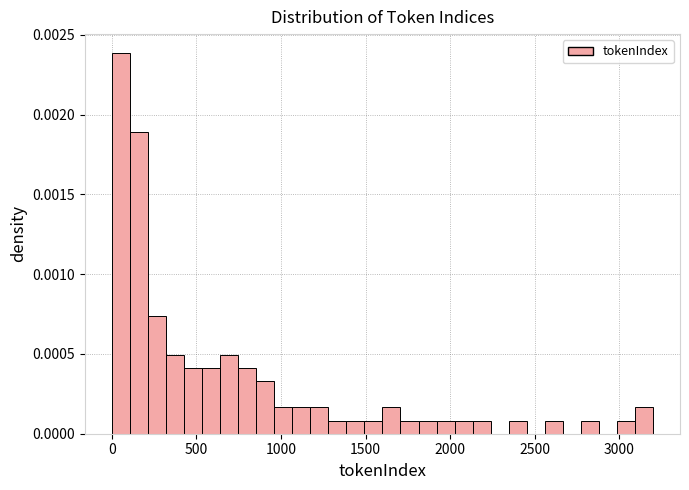

Read against the x-axis, roughly where is the centre of the tallest bar?

50